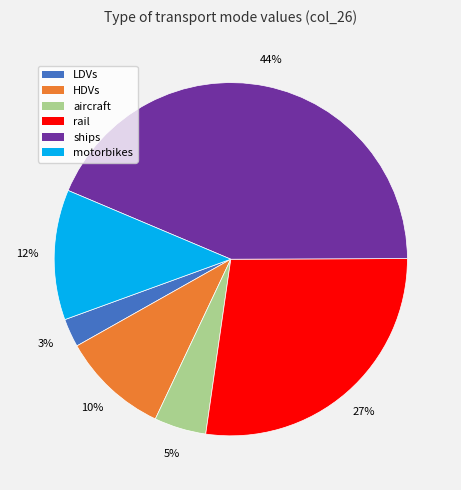

Between motorbikes and HDVs, which is larger?

motorbikes